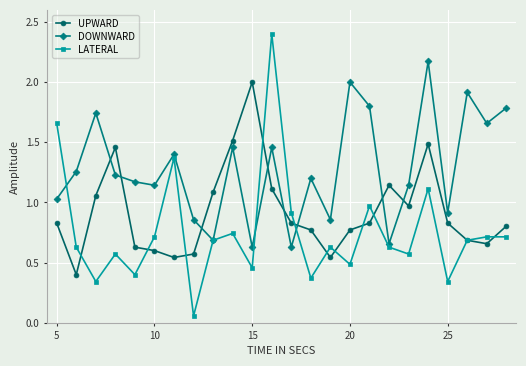

True or false: UPWARD has more than 2 points higher than both neighbors.

True